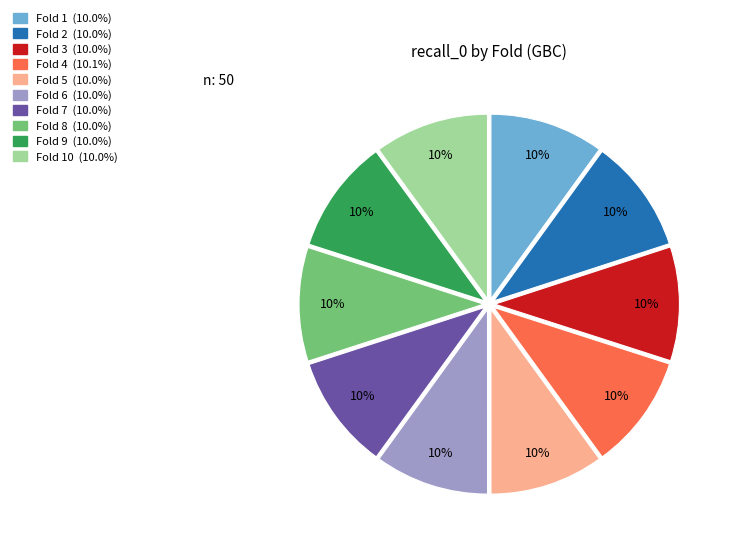

To the nearest percent, what is the average slice percentage?

10%